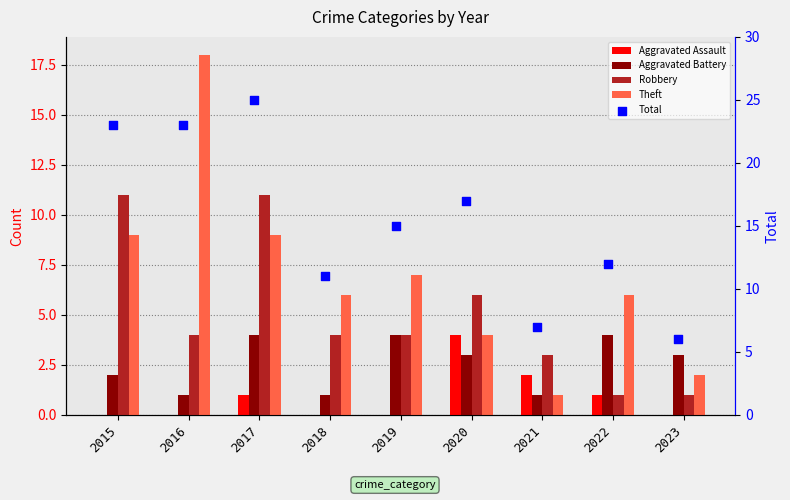

Is the value of Total at 2017 greater than the value of Aggravated Assault at 2021?

Yes